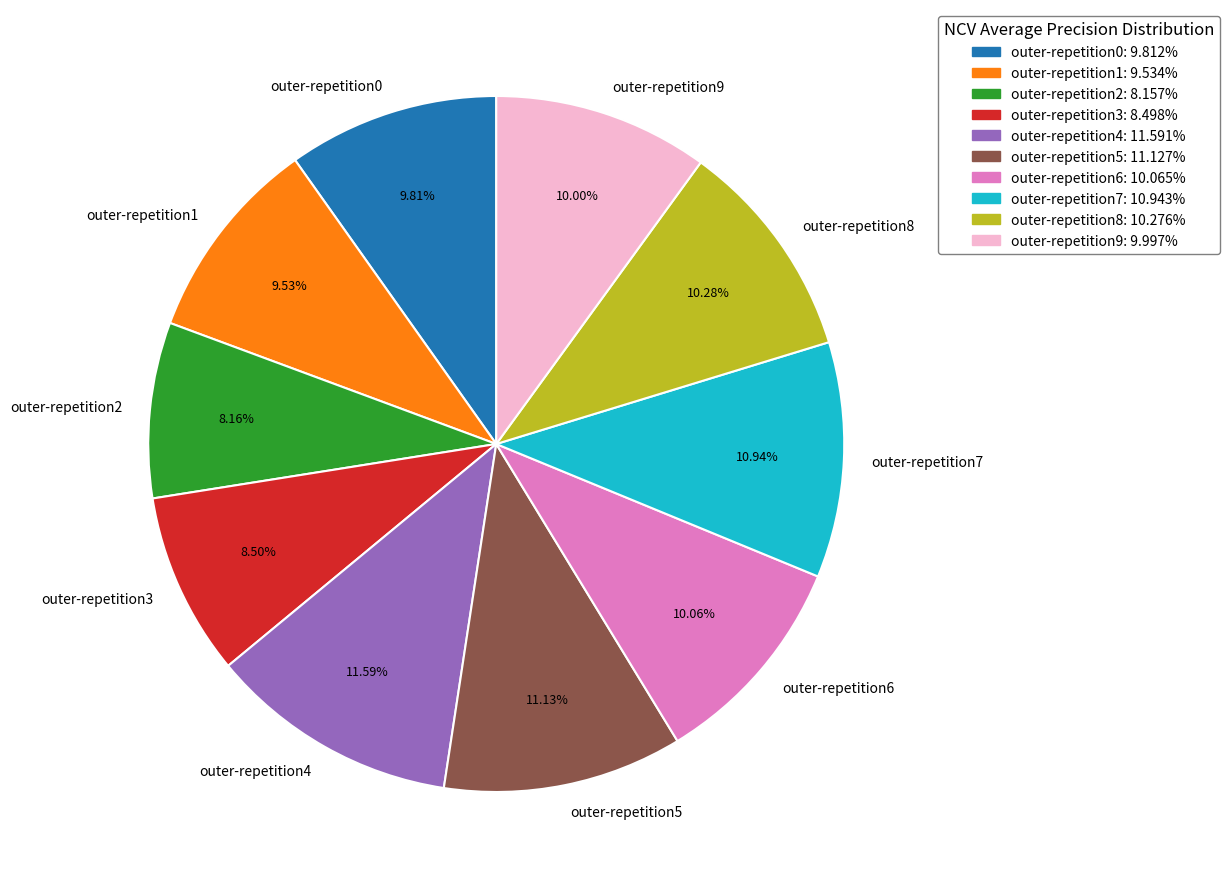

Does outer-repetition9 represent more than half of the total?

No